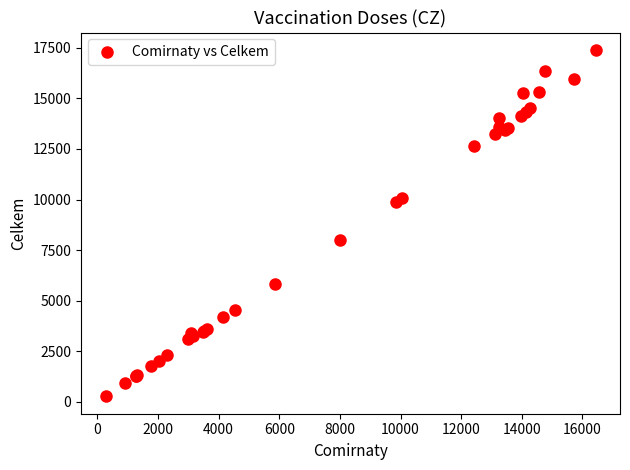

What Y value in the scatter plot is closest to 8834?

8000